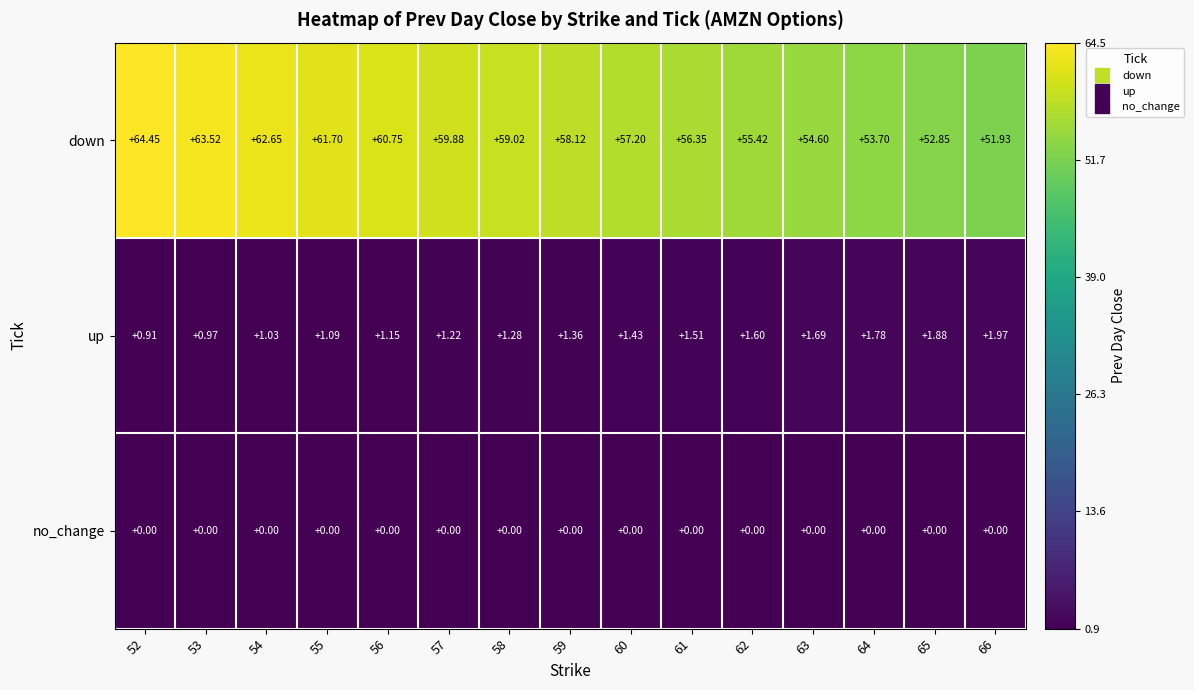

Rank the series by their maximum value, from highest to lowest.

down, up, no_change